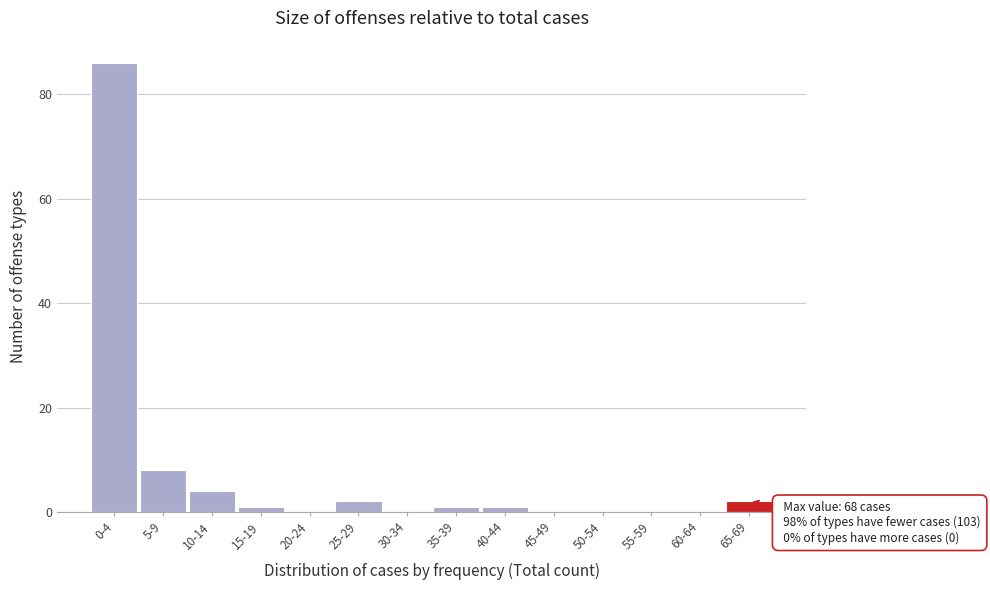

Reading left to right, transcribe all the data shown in this chart.

0-4=86	5-9=8	10-14=4	15-19=1	20-24=0	25-29=2	30-34=0	35-39=1	40-44=1	45-49=0	50-54=0	55-59=0	60-64=0	65-69=2